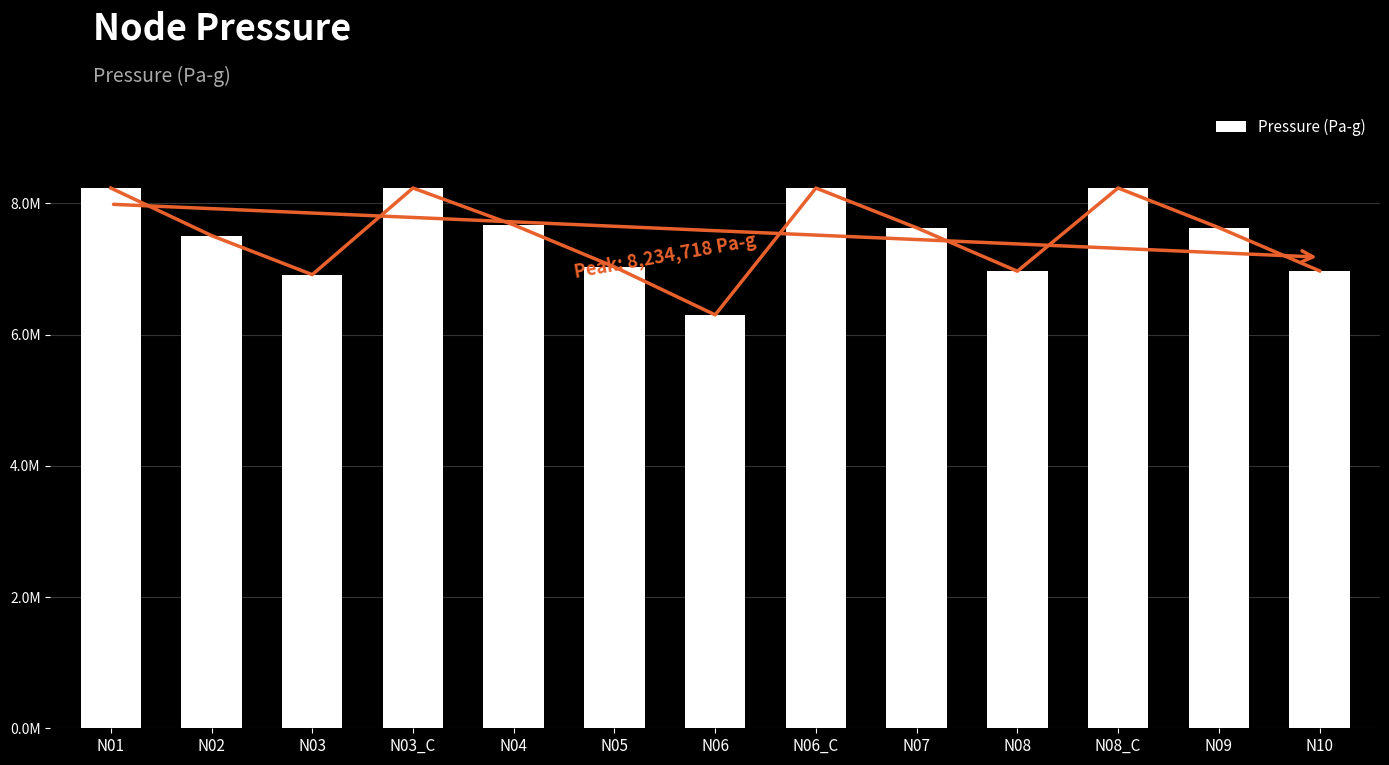

Rank the categories by value from lowest to highest.

N06, N03, N08, N10, N05, N02, N07, N09, N04, N01, N03_C, N06_C, N08_C